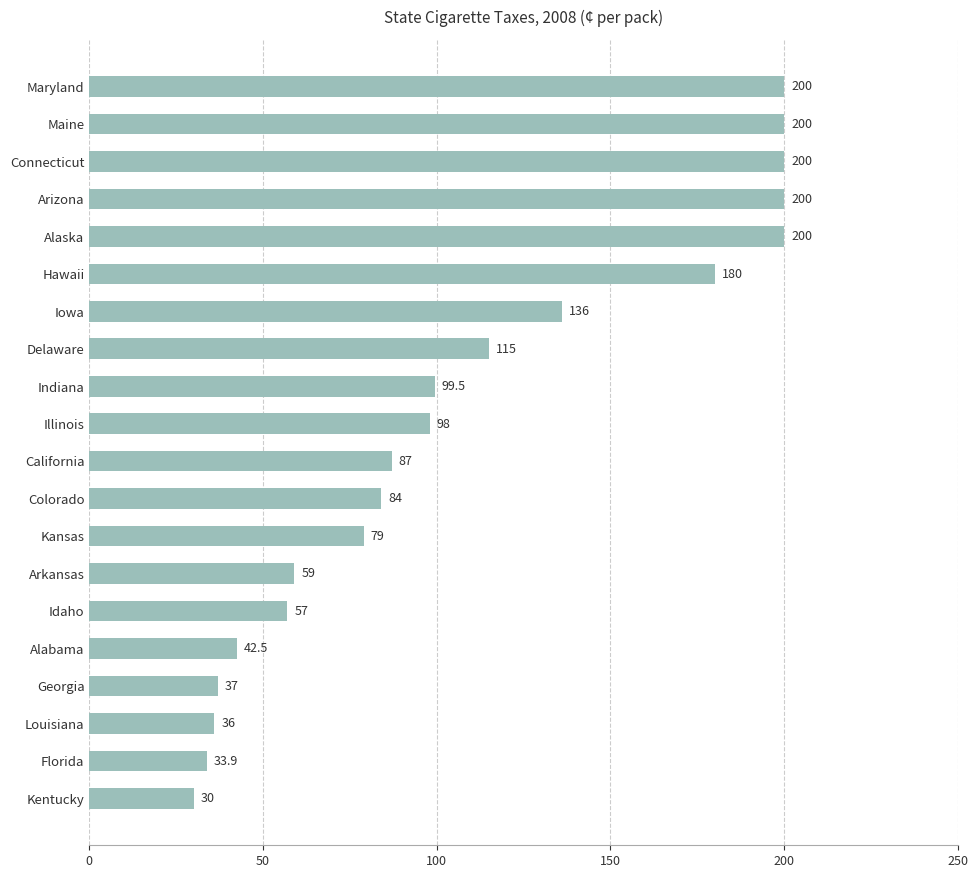

What is the ratio of the value at Idaho to the value at Alaska?

0.3